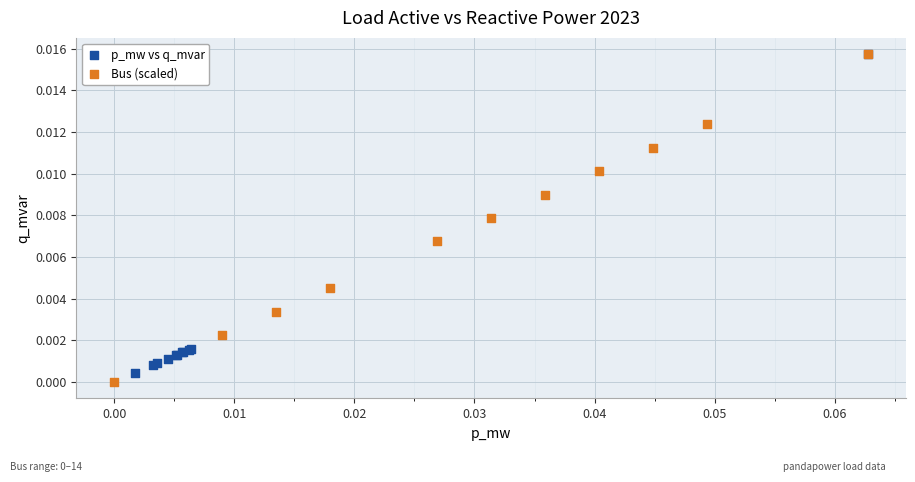

Which series has the widest spread of Y values?

Bus (scaled)